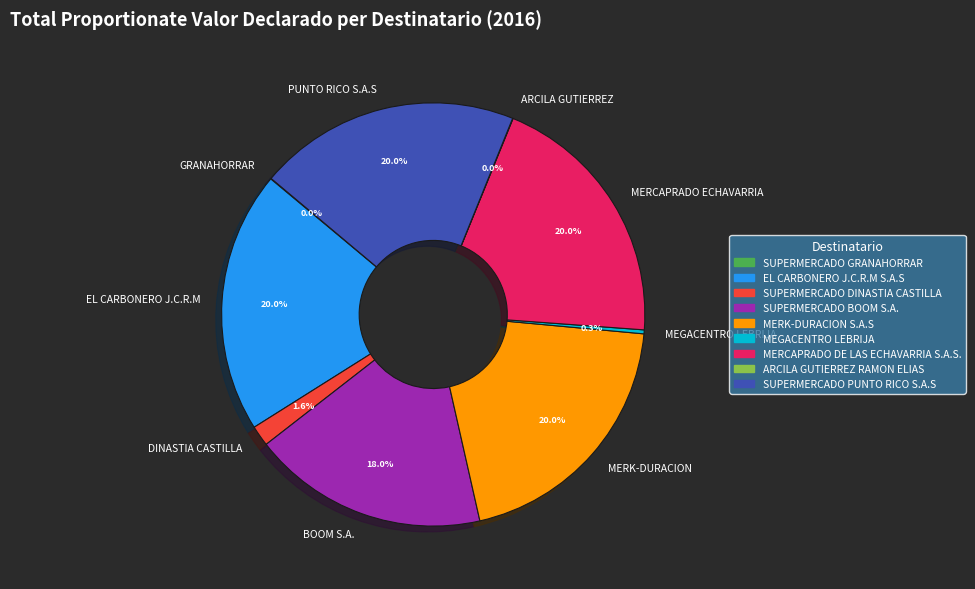

What percentage is NOT represented by BOOM S.A.?

82.0%